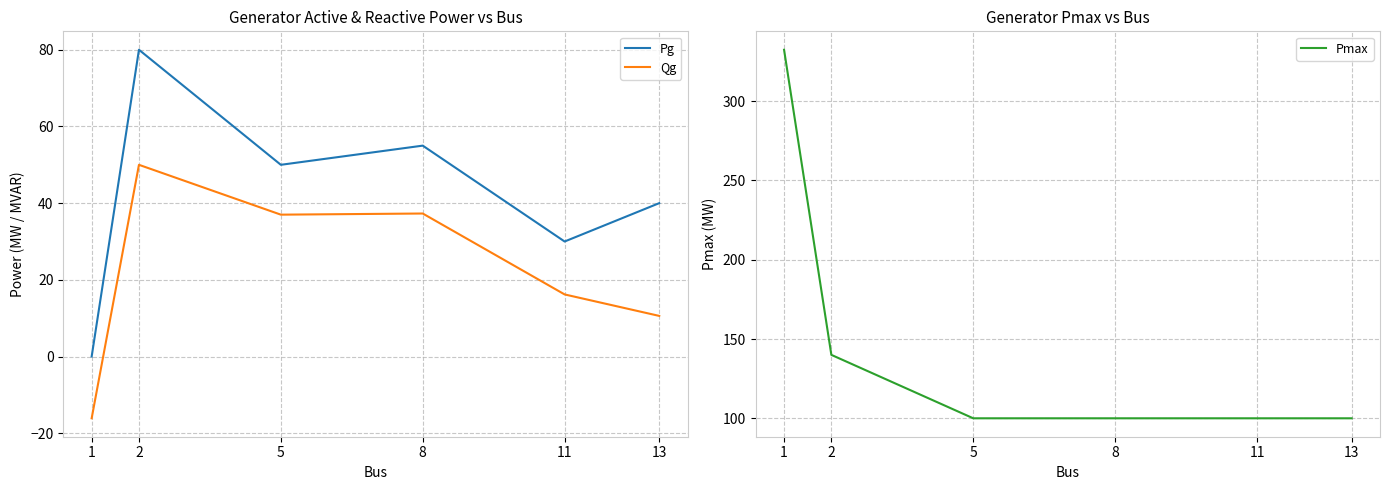

Where is the first local maximum for Pg?

2